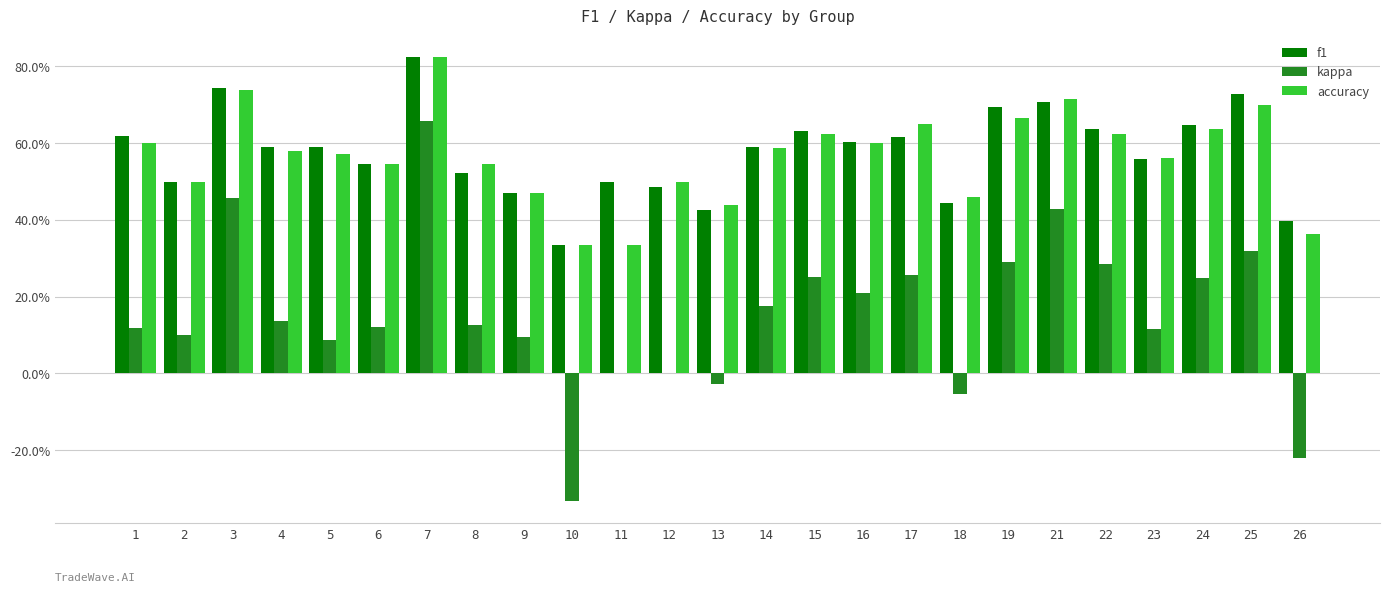

Rank the series by their maximum value, from highest to lowest.

f1, accuracy, kappa